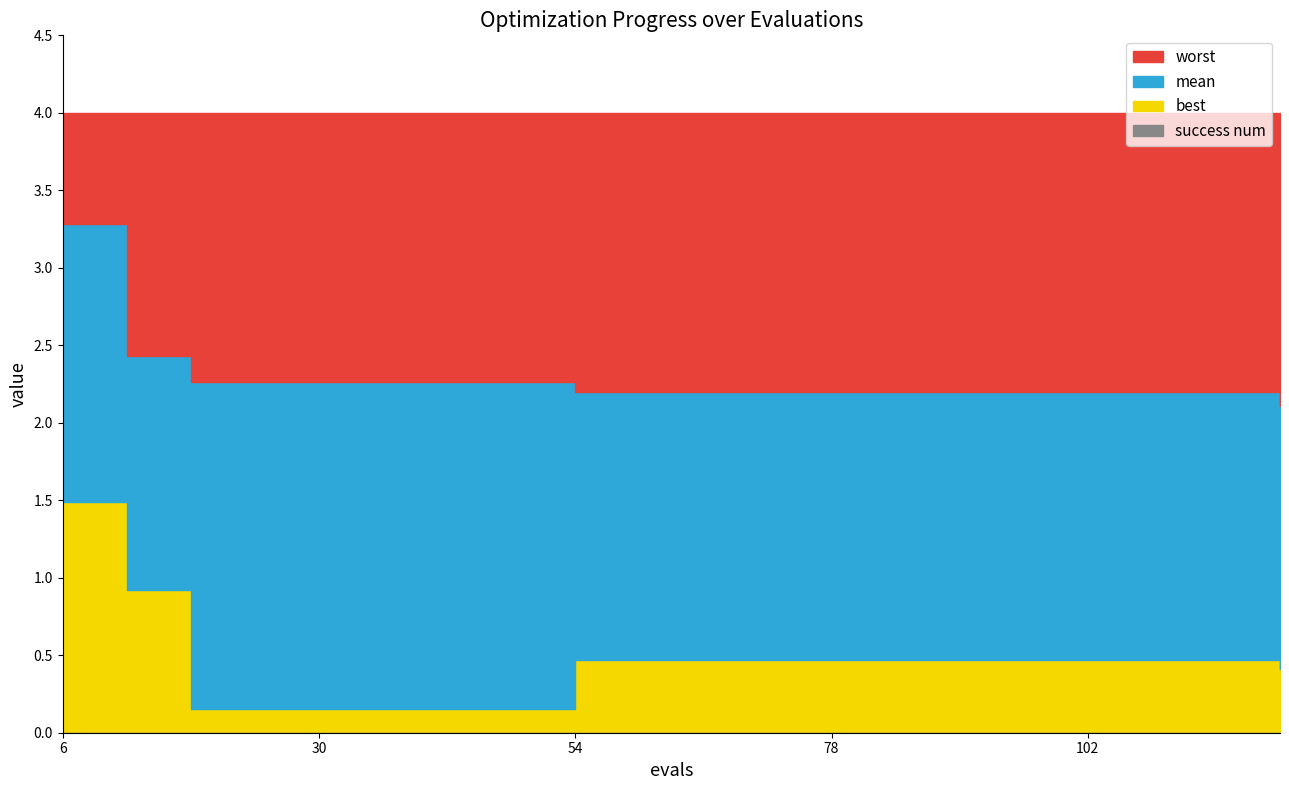

True or false: success num and worst cross at least once.

False